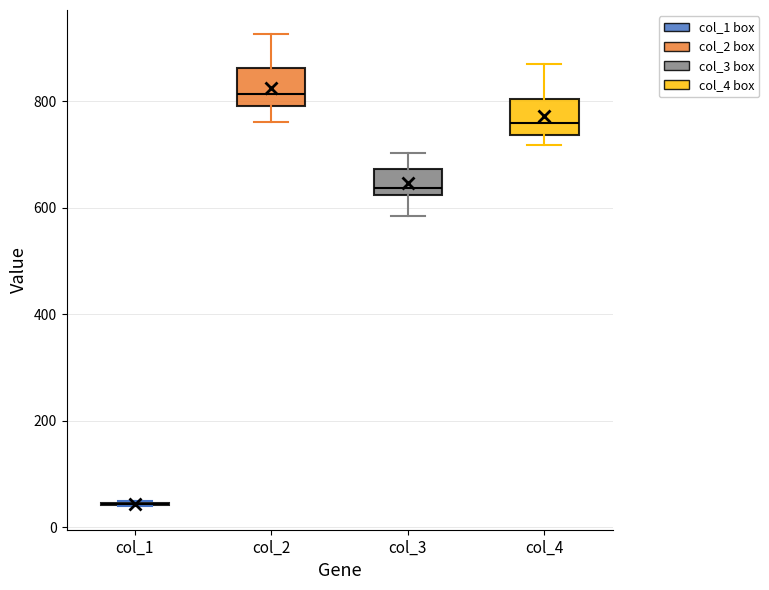

Where is the upper edge of the box for col_4 on the y-axis? The values are not printed on the chart, so give them approximately, as read against the axis.

800